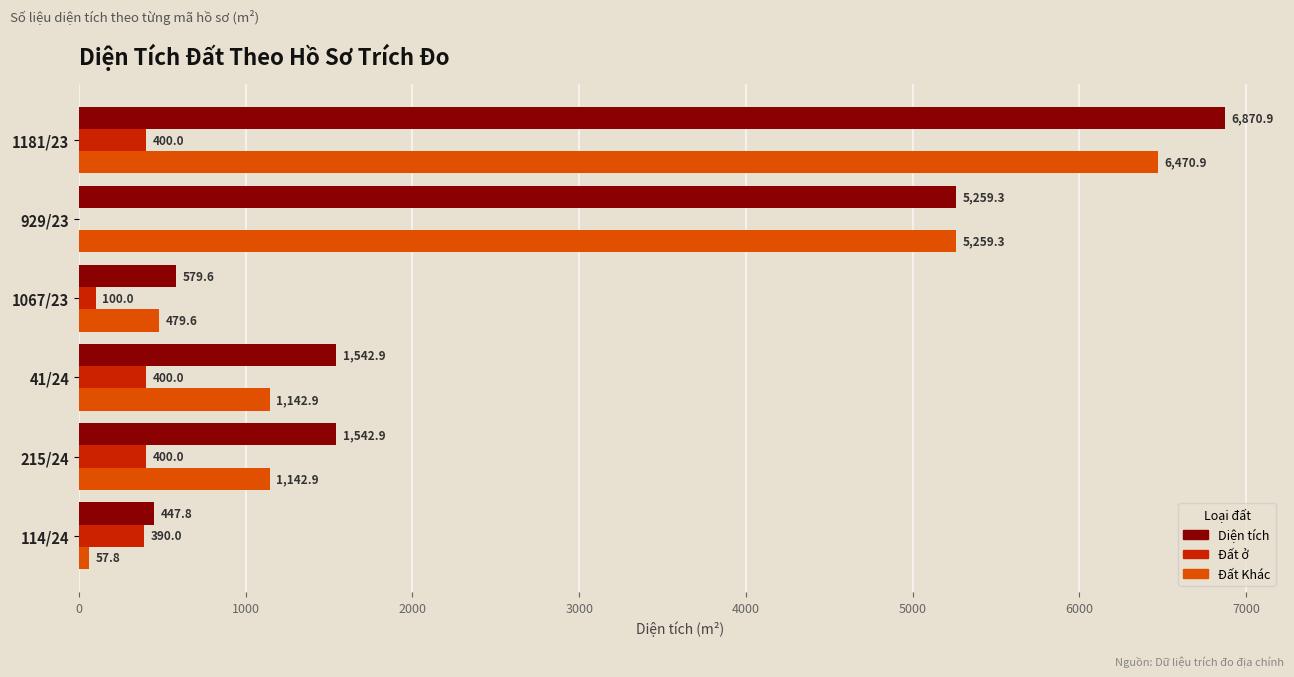

What is the total value across all series at 1181/23?

13741.8